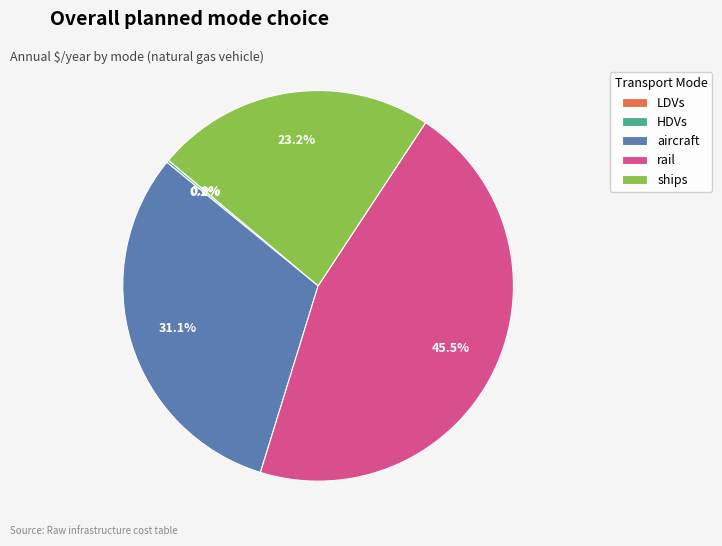

Does ships account for over 50% of the chart?

No